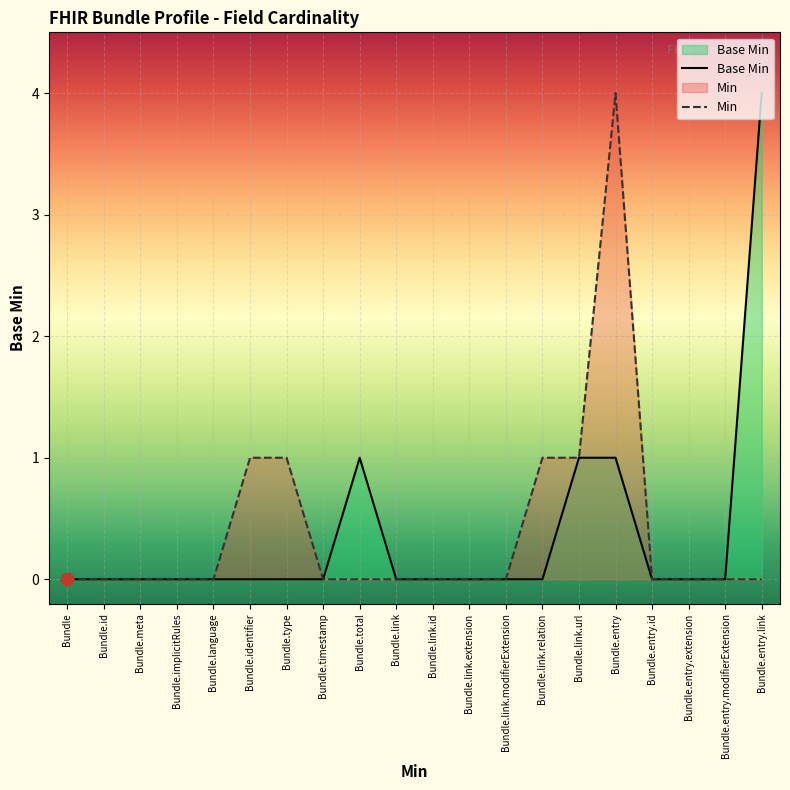

Which has a higher value, Bundle.language or Bundle.entry.id?

Bundle.language